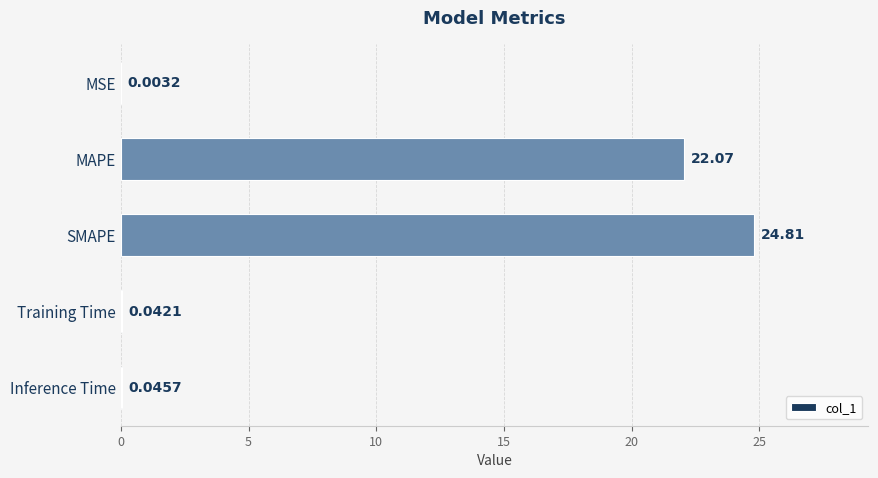

At which label is the value closest to 12?

MAPE